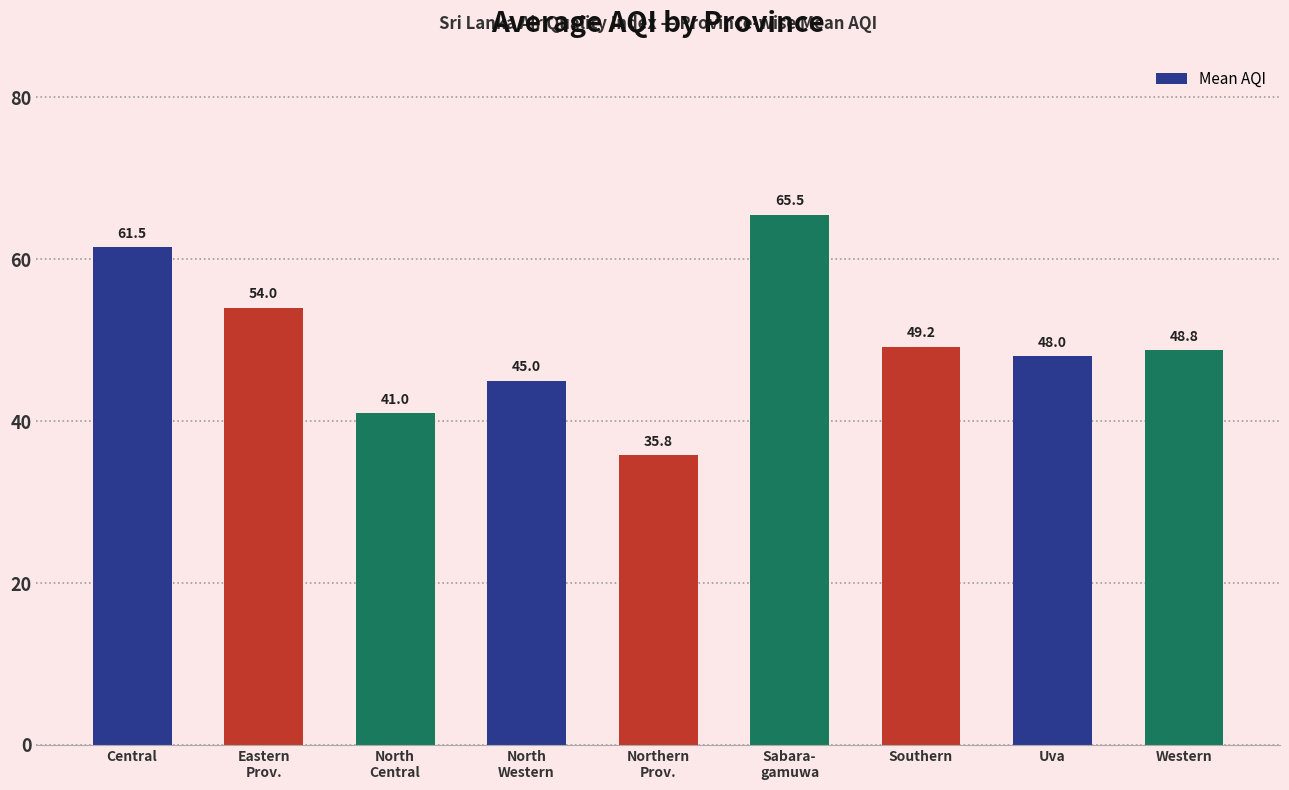

Are the bars horizontal?

No